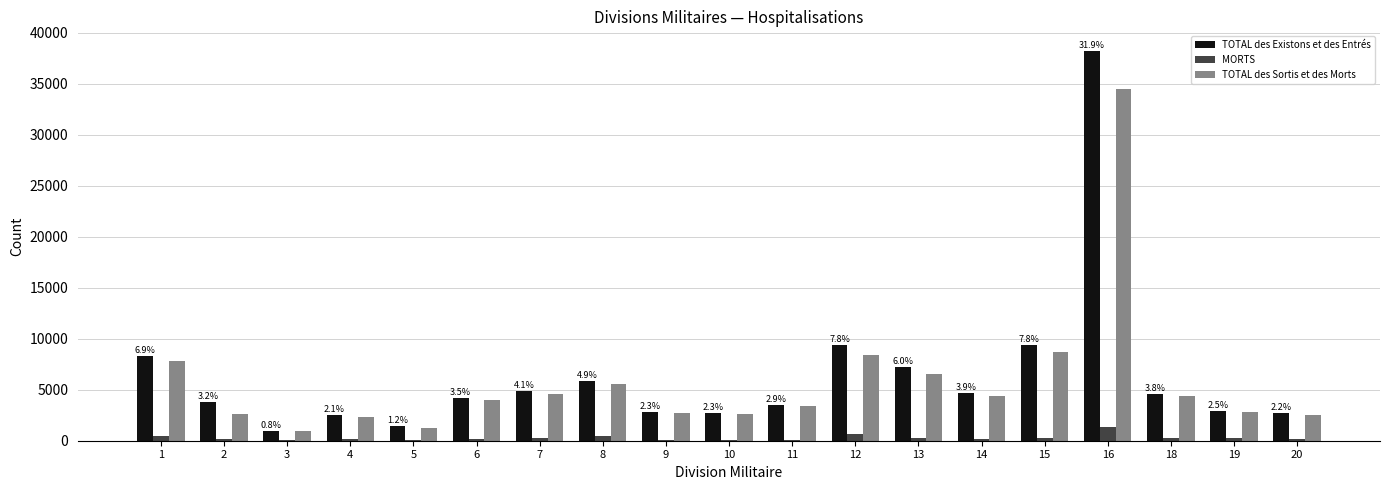

Which series has the widest spread of values?

TOTAL des Existons et des Entrés